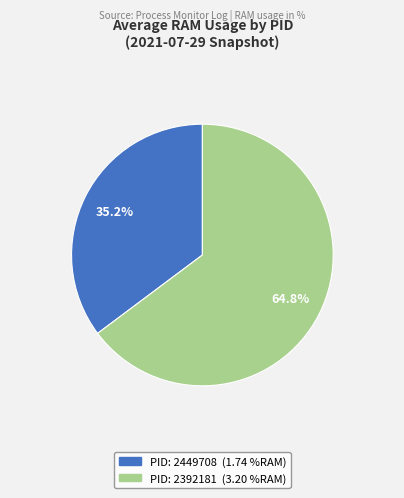

Is there any slice that represents more than half of the pie?

Yes